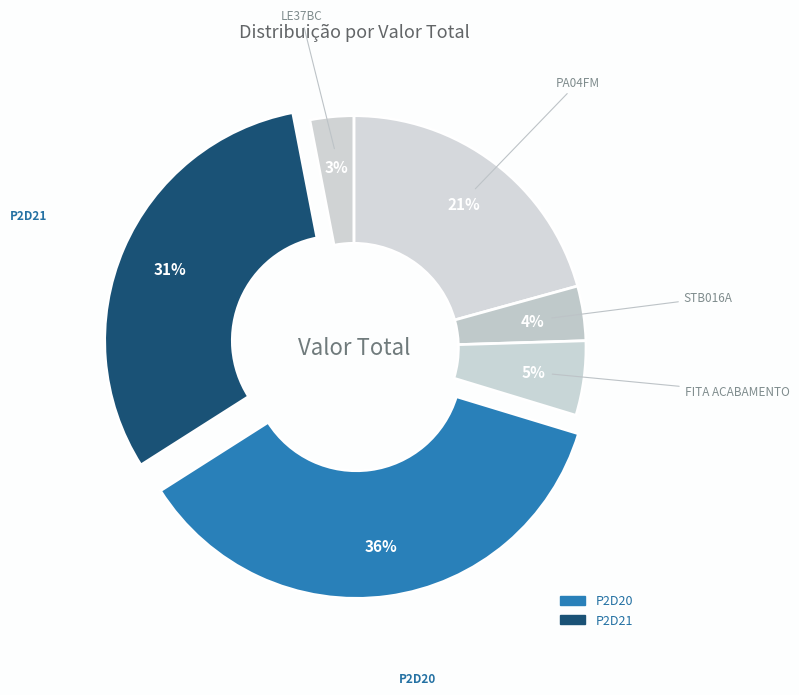

How many slices are in this pie chart?

6